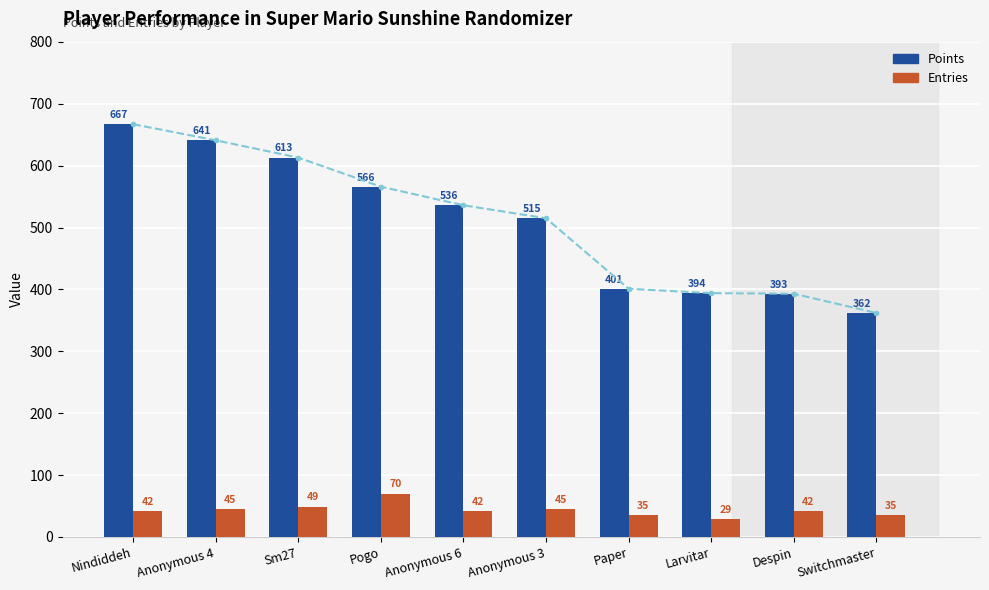

What is the total value across all series at Larvitar?

423